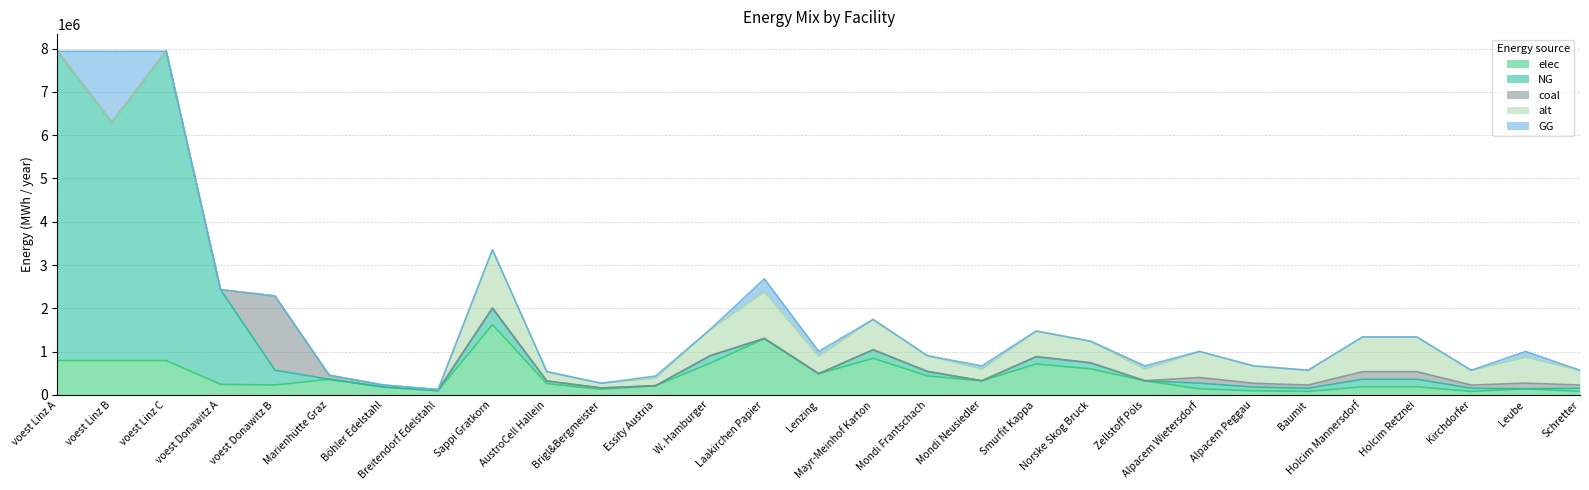

What is the spread (max minus min) of values at W. Hamburger?

730412.9